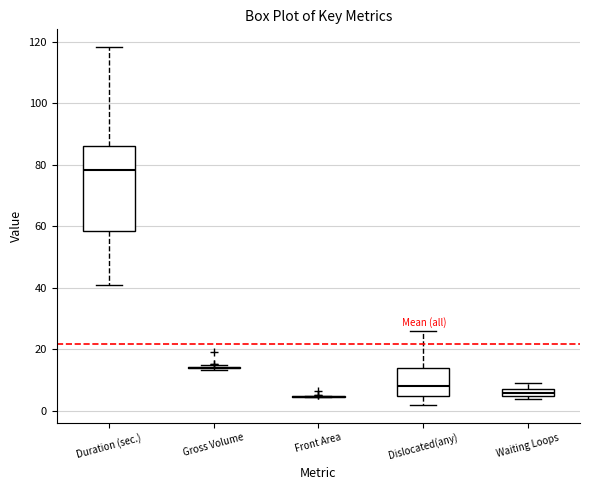

Where does the lower whisker of the box for Duration (sec.) end on the y-axis? The values are not printed on the chart, so give them approximately, as read against the axis.

42